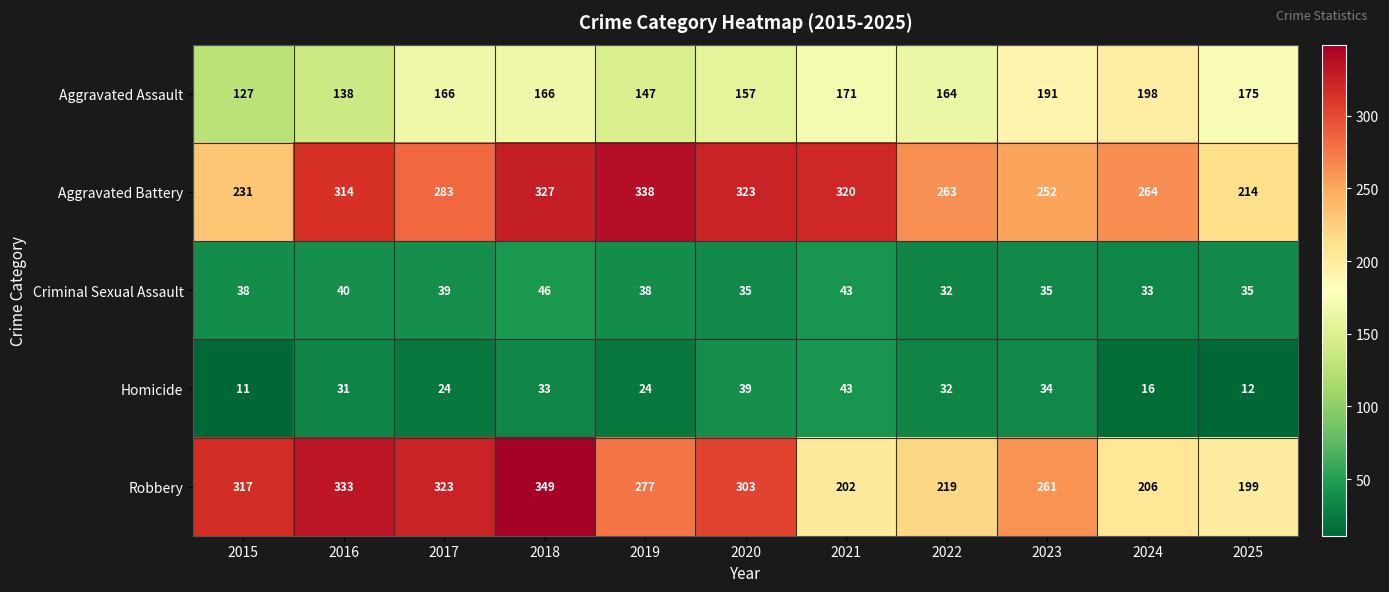

Which series has the largest total across all categories?

Aggravated Battery